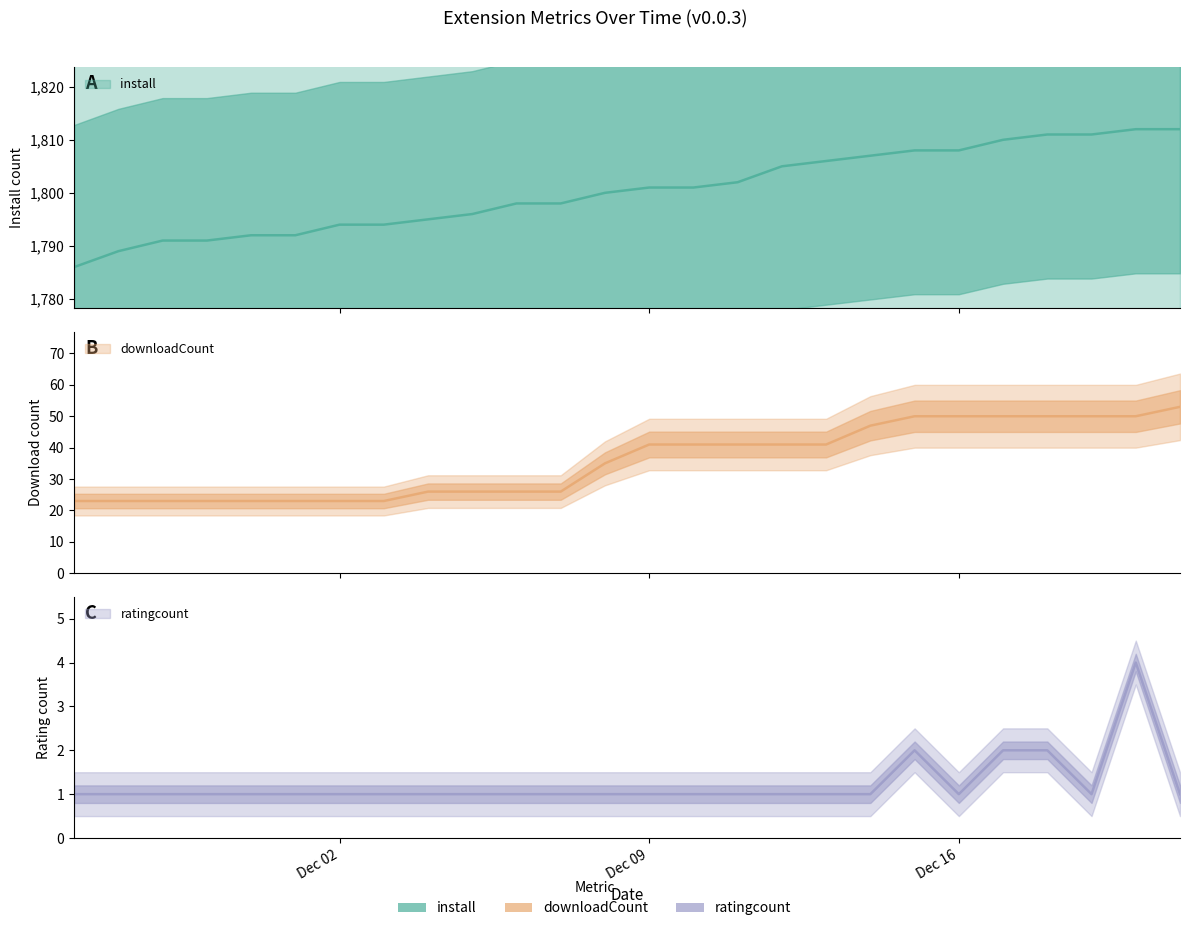

Which category has the highest value in the install series?

2024-12-20